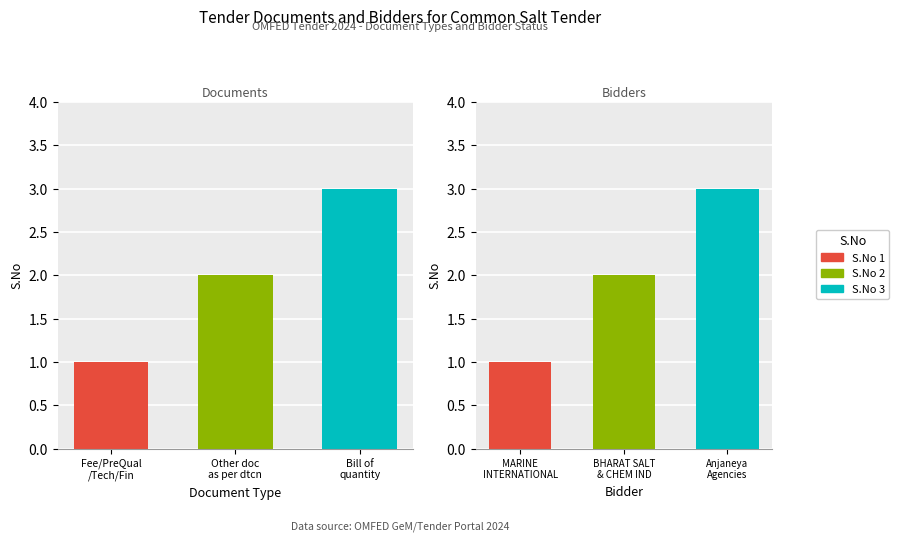

What is the value of the Tender fee bar at the 2nd from the left?

2